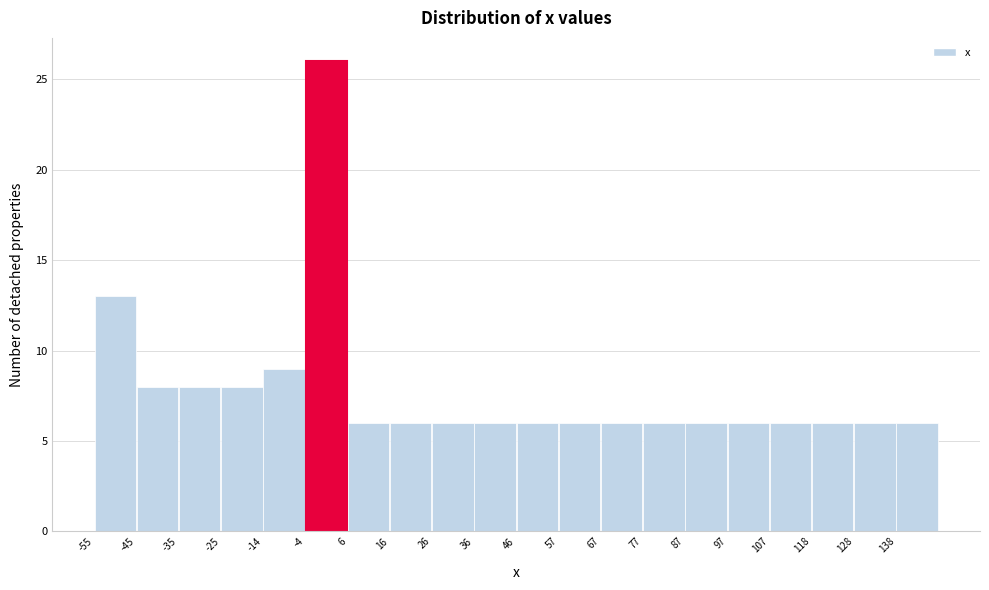

Which range on the x-axis has the tallest bar?

-4 to 6